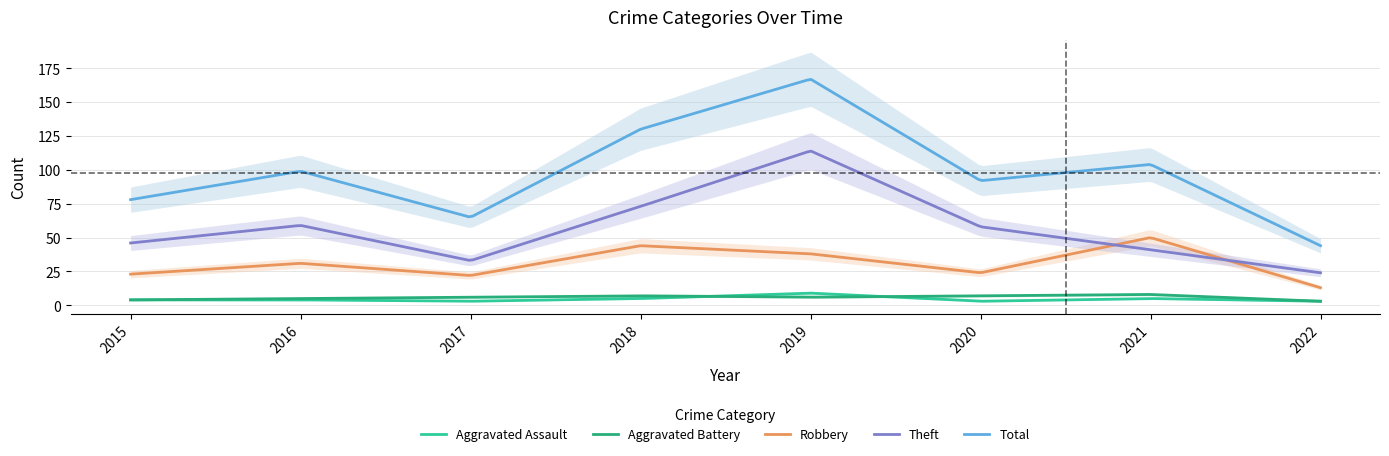

Rank the series at 2020 from highest to lowest value.

Total, Theft, Robbery, Aggravated Battery, Aggravated Assault